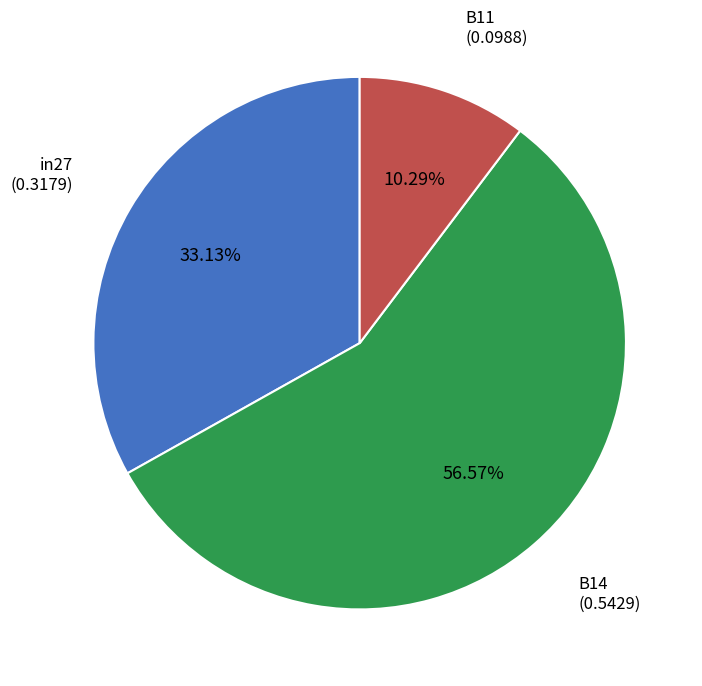

Between in27 and B11, which is larger?

in27